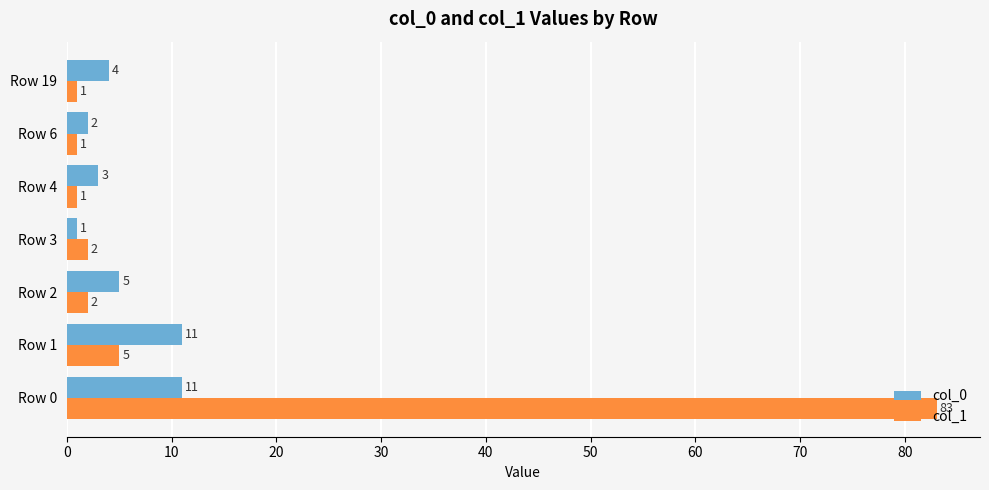

Which series has the largest range (max minus min)?

col_1